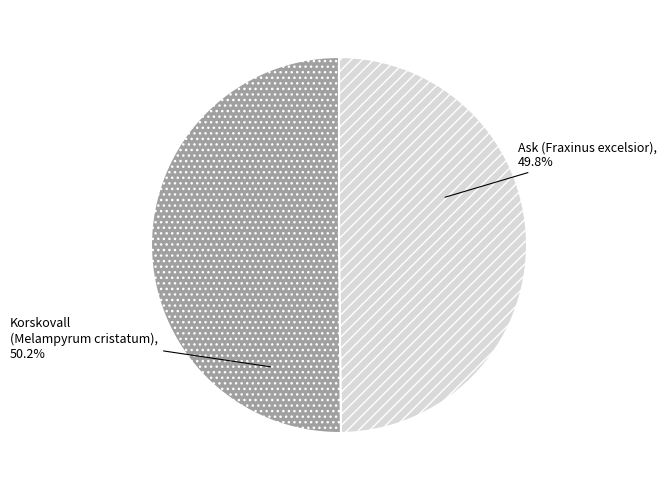

What is the total percentage of Ask (Fraxinus excelsior) and Korskovall (Melampyrum cristatum)?

100.0%